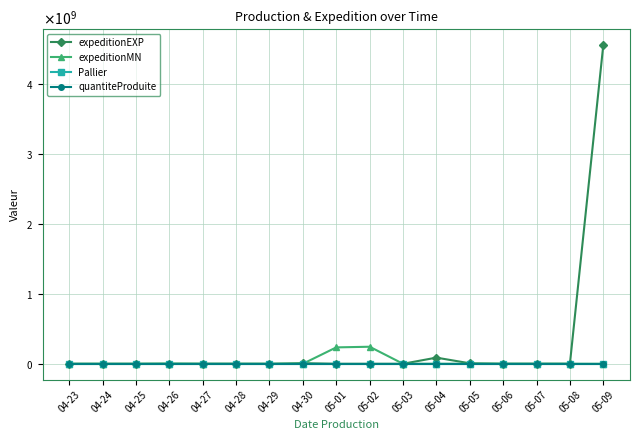

Does the chart have visible grid lines?

Yes